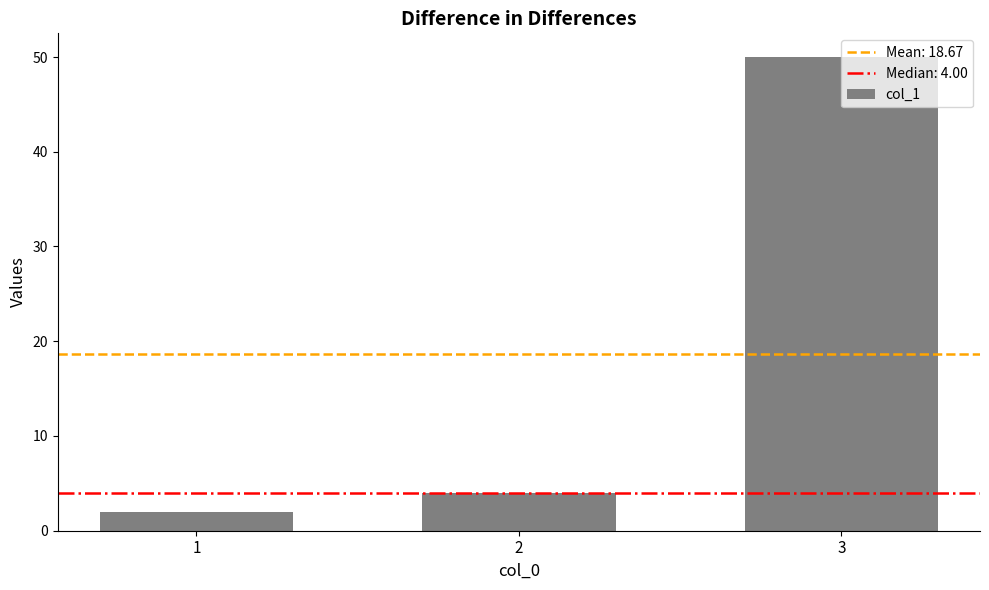

List the labels in order of value, largest first.

3, 2, 1